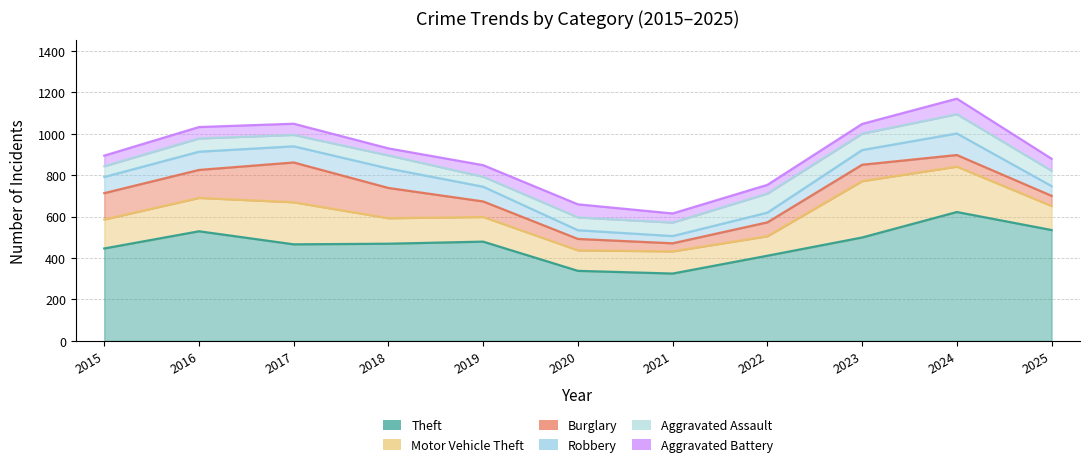

At which category does the chart reach its minimum across all series?

2018